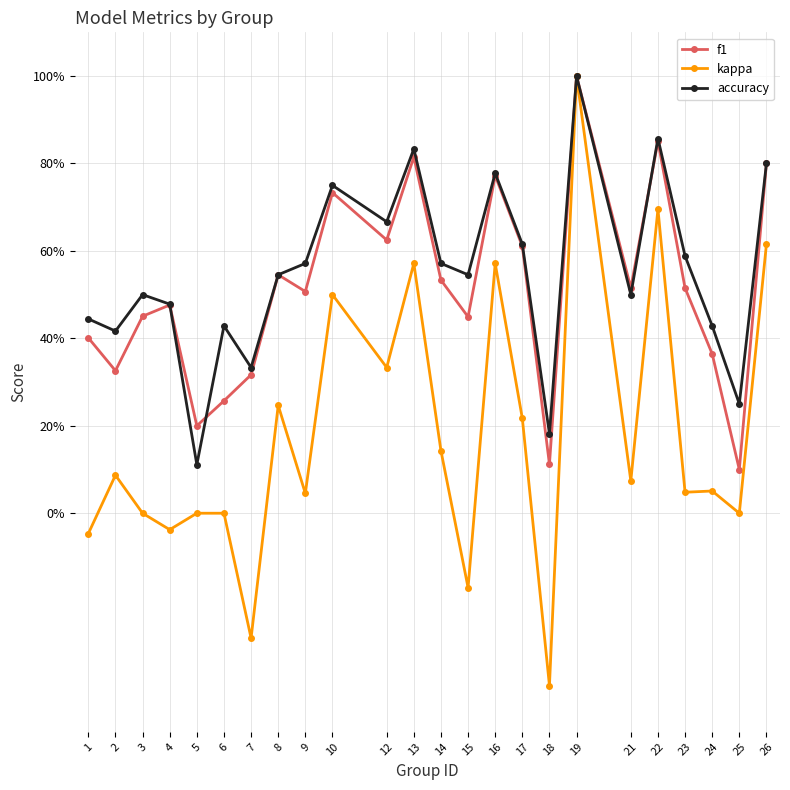

What are all the series names shown in the legend?

f1, kappa, accuracy